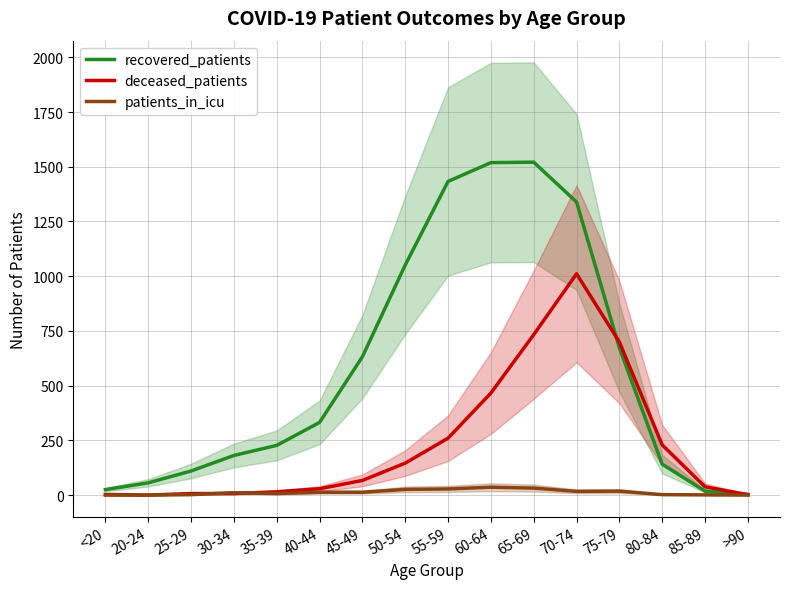

Read the patients_in_icu value at 45-49, to the nearest 10.

10